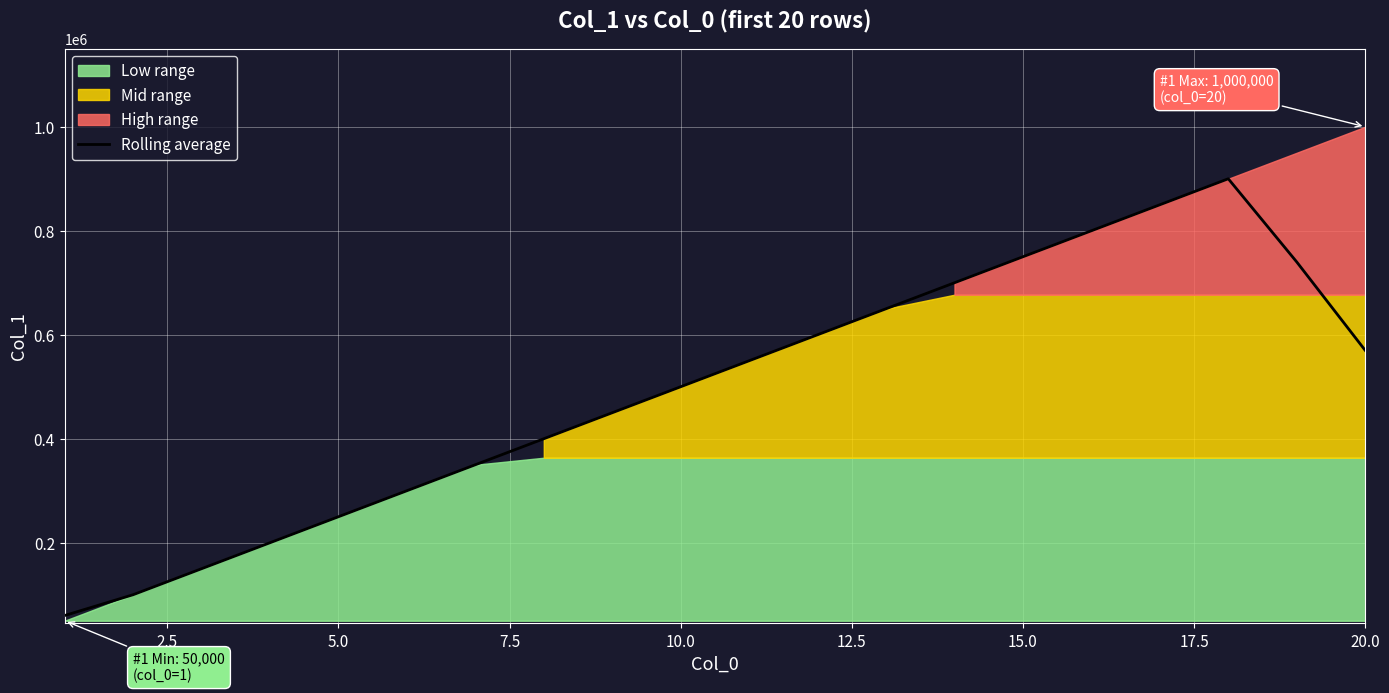

The value of Rolling average at 5.0 is 250000. True or false?

True